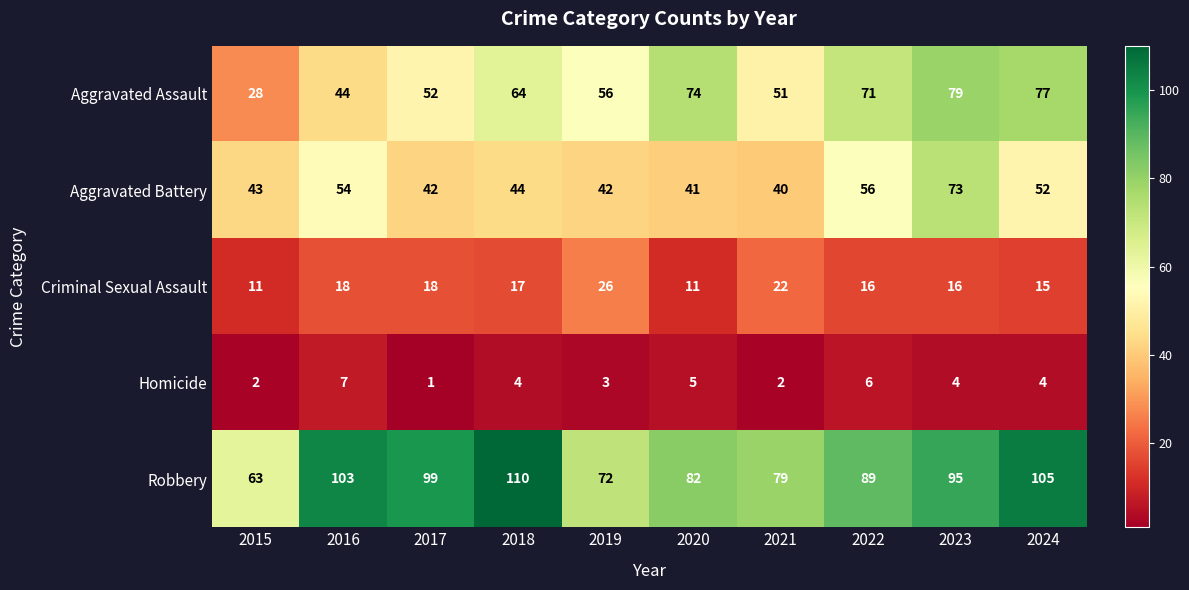

At how many categories does at least one series exceed 78?

8